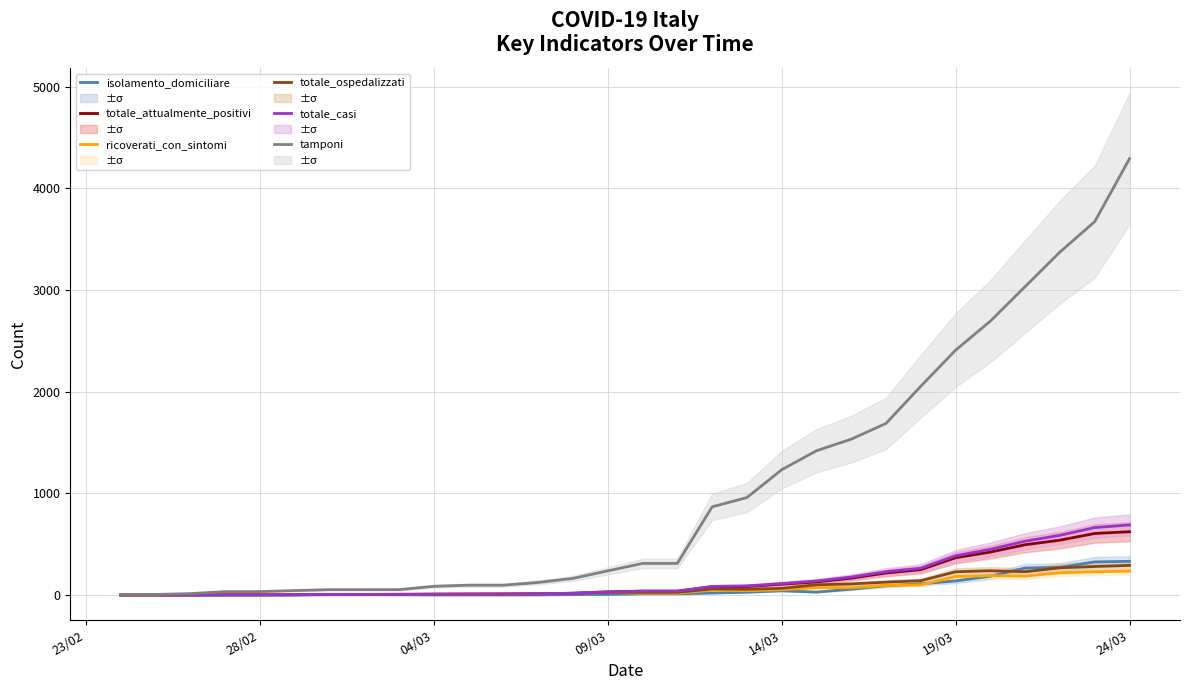

What is the highest value of the isolamento_domiciliare series?

331